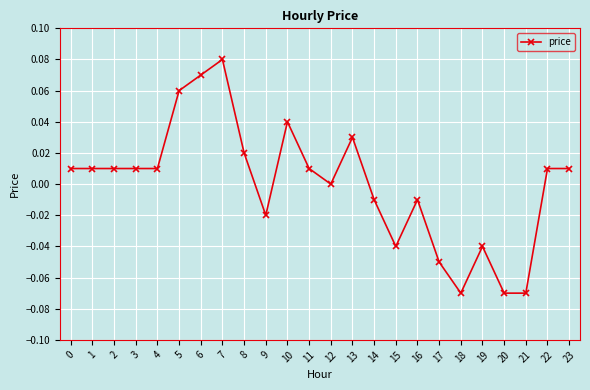

The chart shows a value of 0.0 at 0. True or false?

True